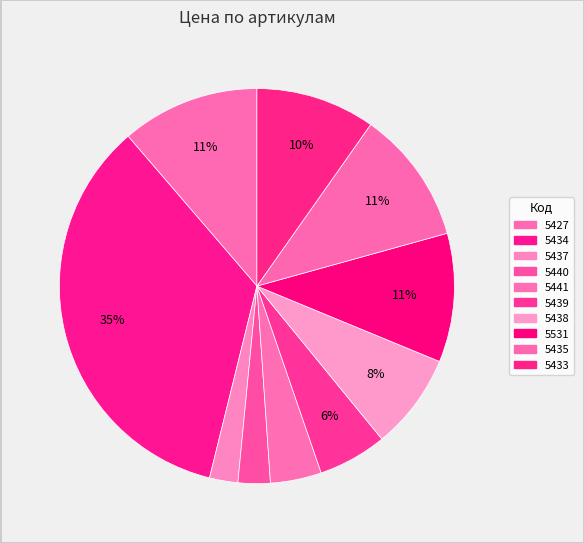

What percentage do 5427 and 5433 together represent?

21.1%